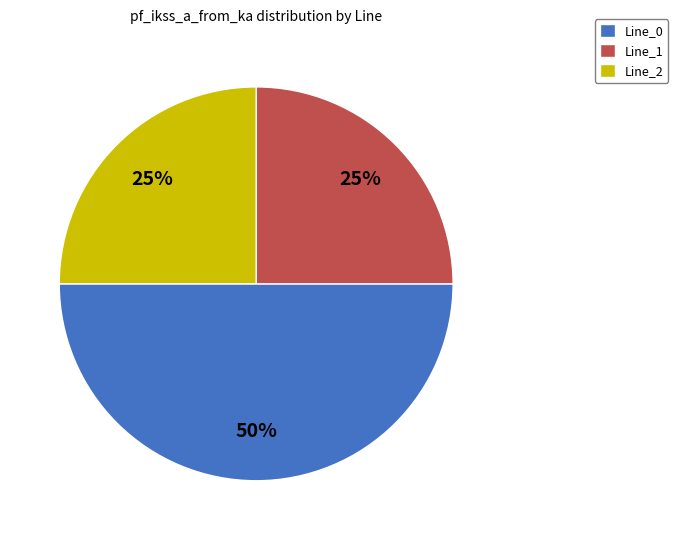

To the nearest percent, what is the difference between the Line_0 and Line_2 slice percentages?

25%